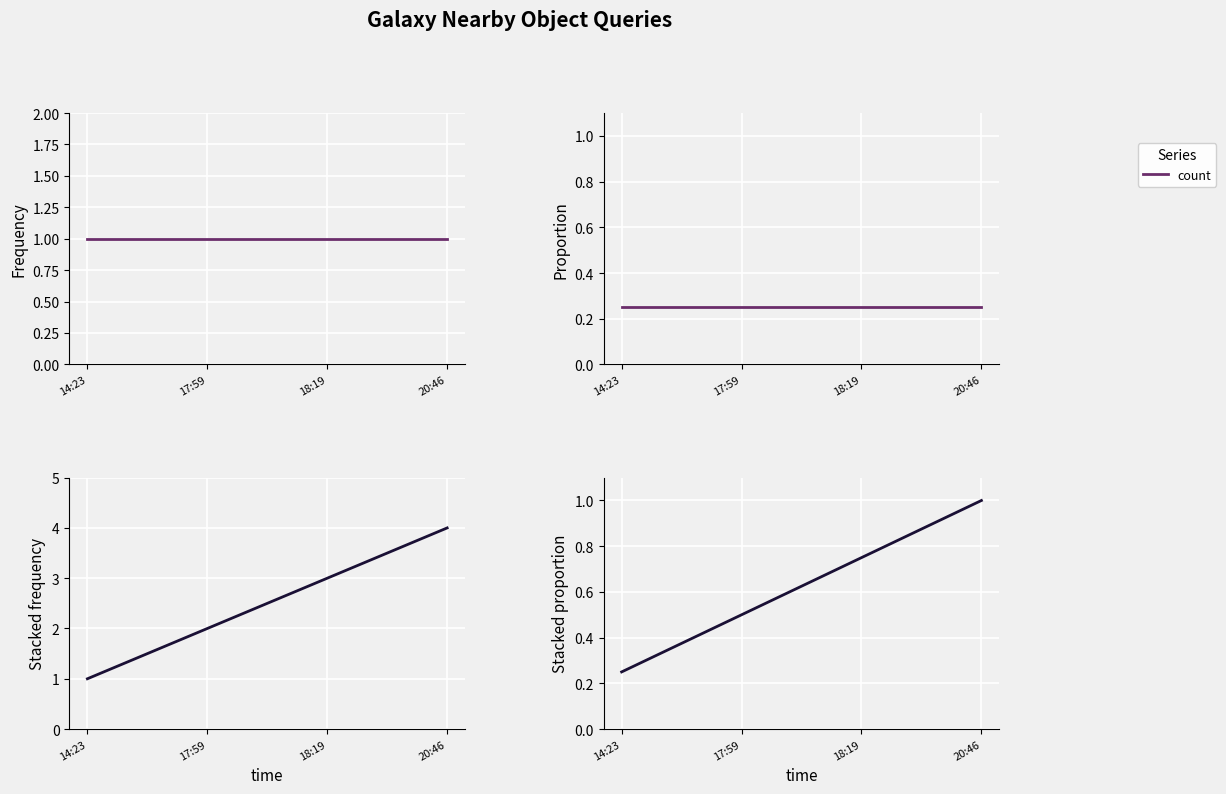

The value at 20:46 is 1.6. True or false?

False